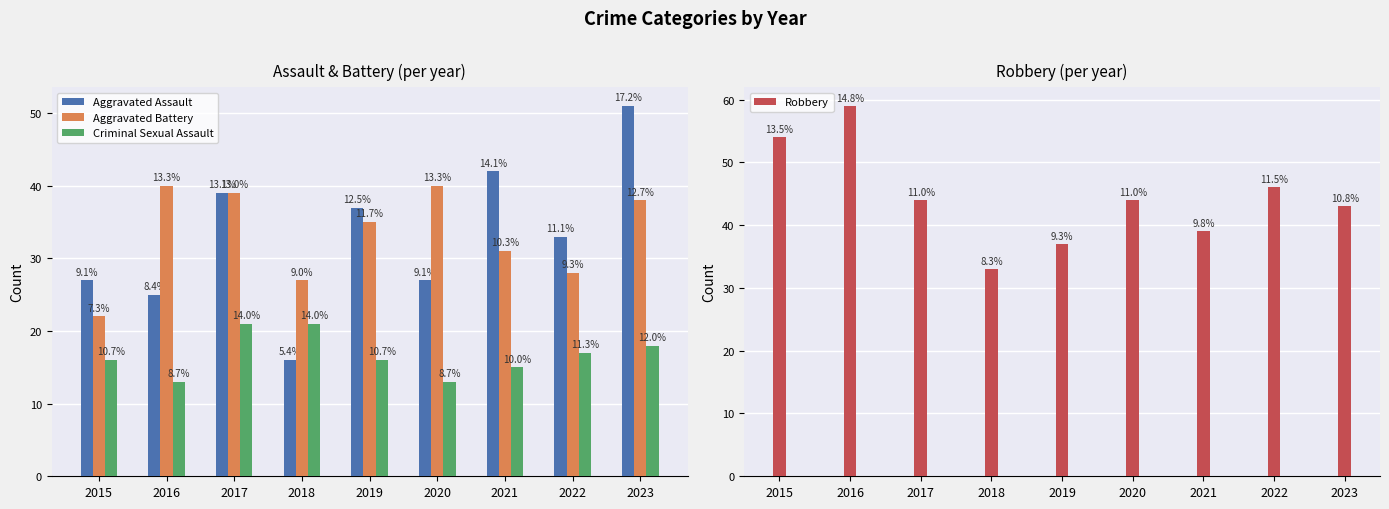

What is the average value of the Aggravated Assault series?

33